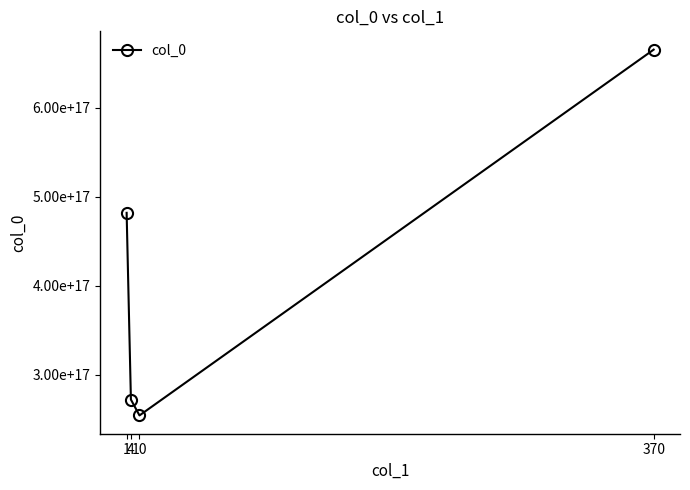

The value at 370 is 942175604492884352. True or false?

False